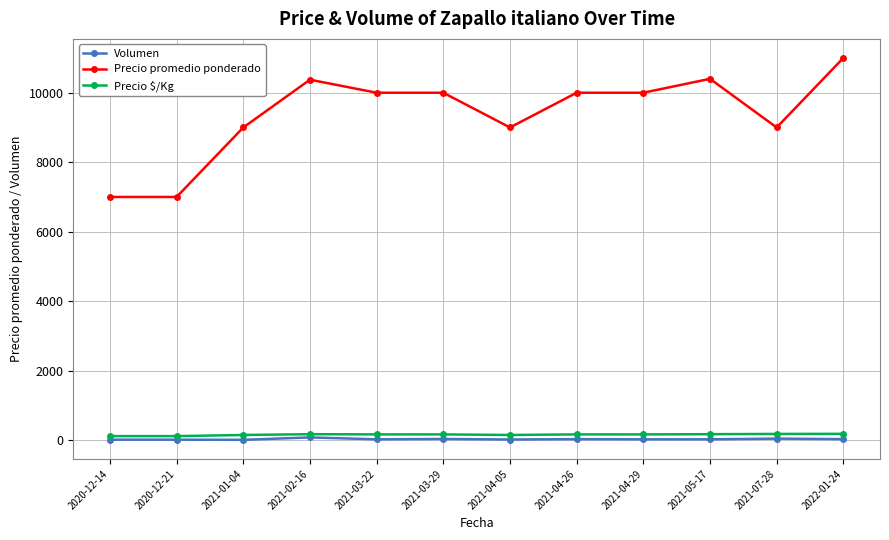

What is the approximate value of Precio $/Kg at 2021-05-17, to the nearest 5?

175